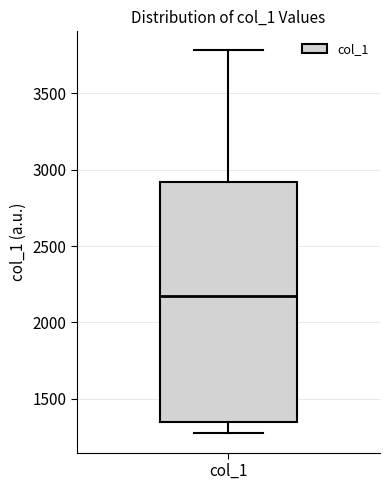

Transcribe this box plot: give where the median line is, the range the box spans, and where the two whiskers end, as read against the y-axis. The values are not printed on the chart, so give them approximately, as read against the axis.

median 2200, box 1350 to 2900, whiskers 1250 to 3800